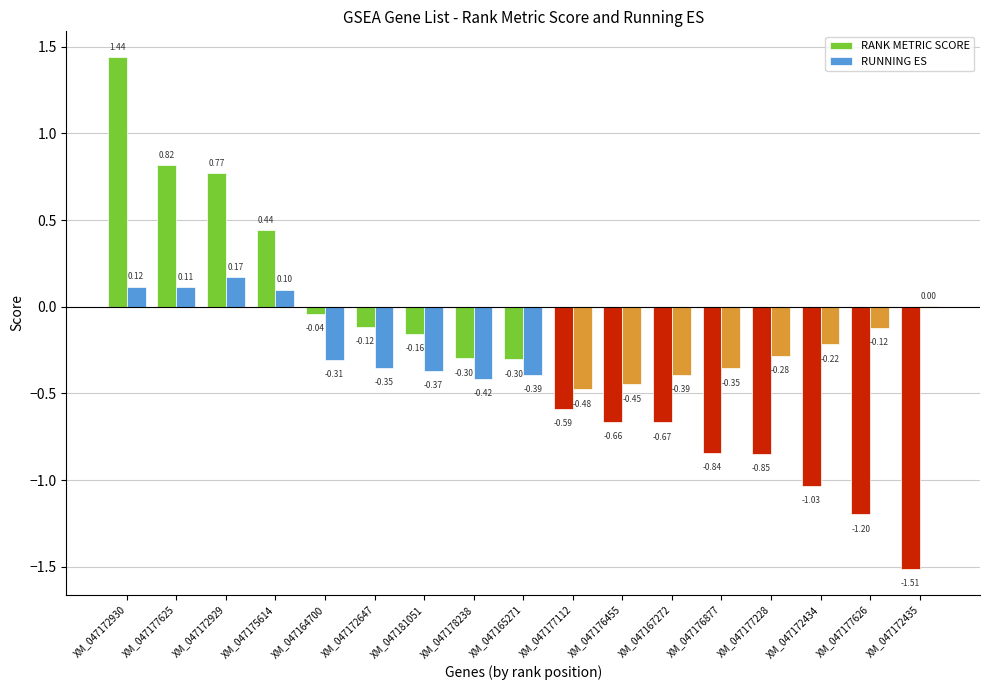

Which series changed the most between XM_047172930 and XM_047175614?

RANK METRIC SCORE